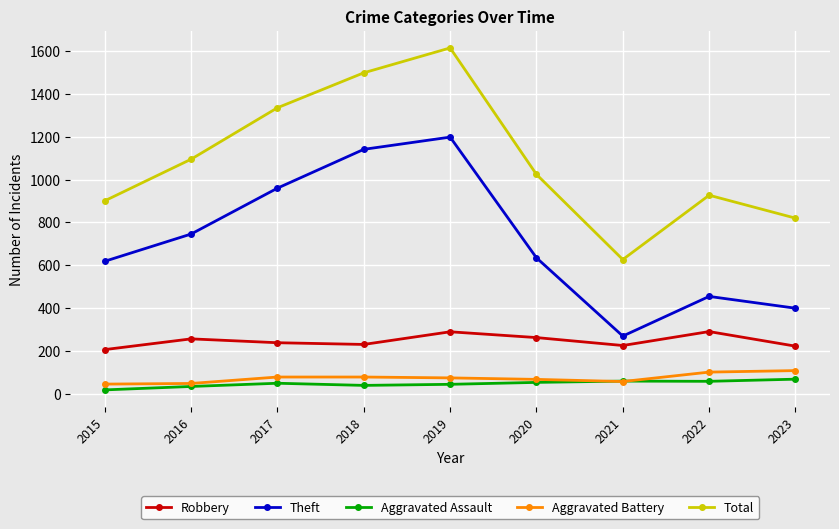

The Theft series shows 171 at 2021. True or false?

False